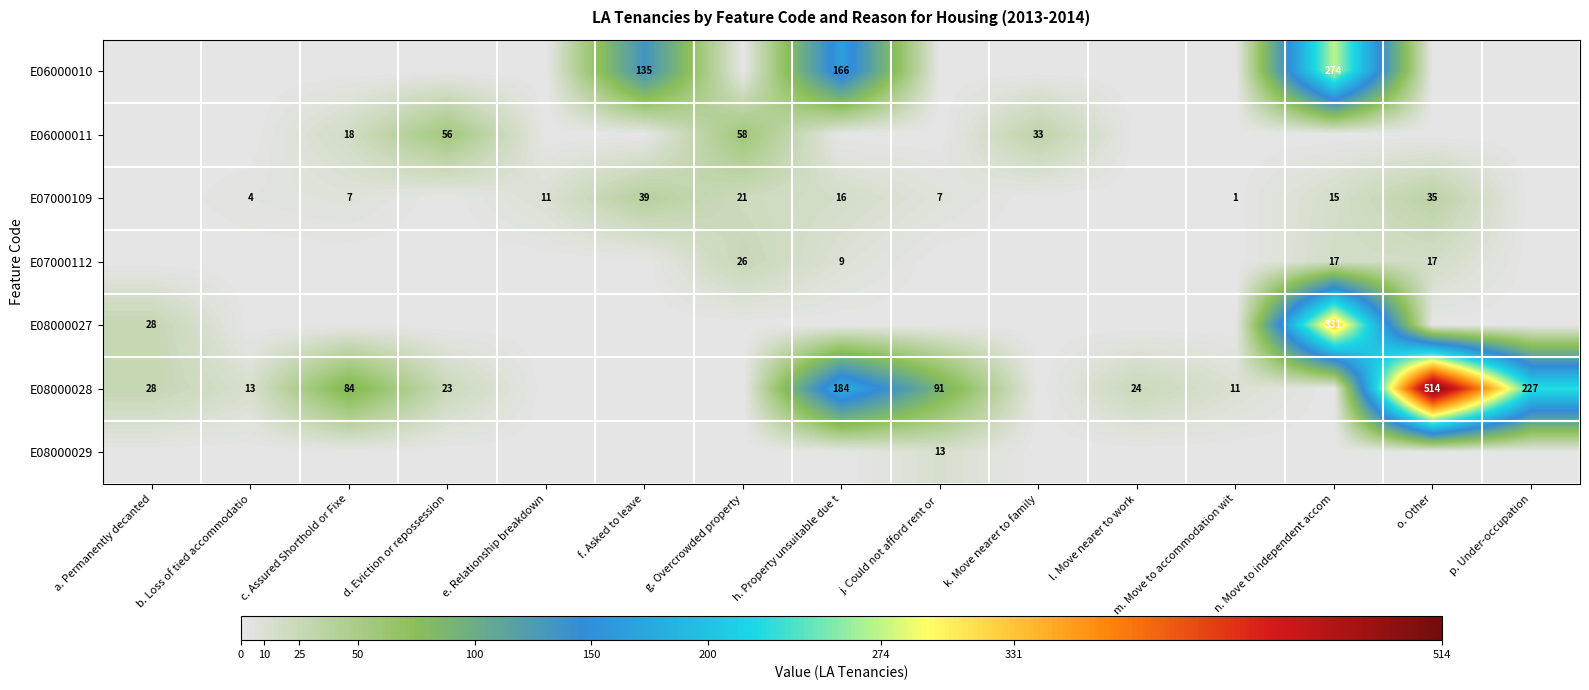

What is the total value across all series at a. Permanently decanted?

56